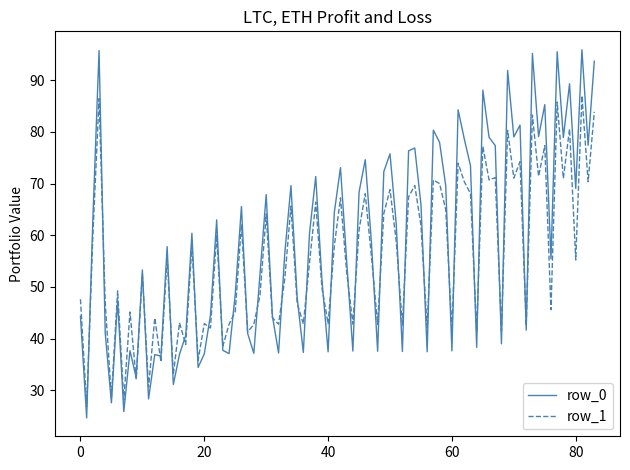

Which series has the widest spread of values?

row_0